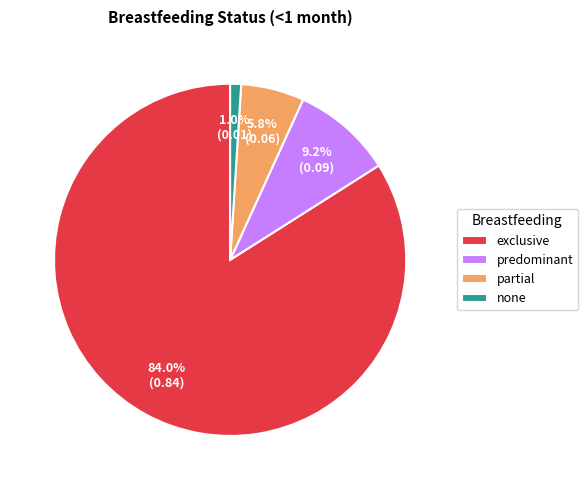

To the nearest percent, what is the combined percentage of partial and exclusive?

90%